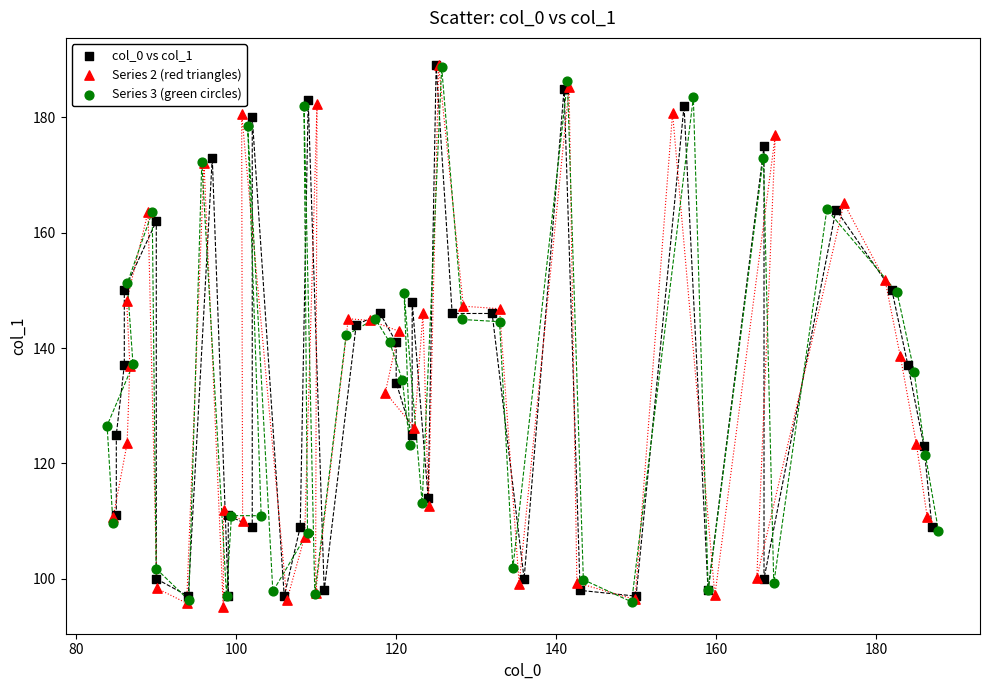

What are all the series names shown in the legend?

col_0 vs col_1, Series 2 (red triangles), Series 3 (green circles)